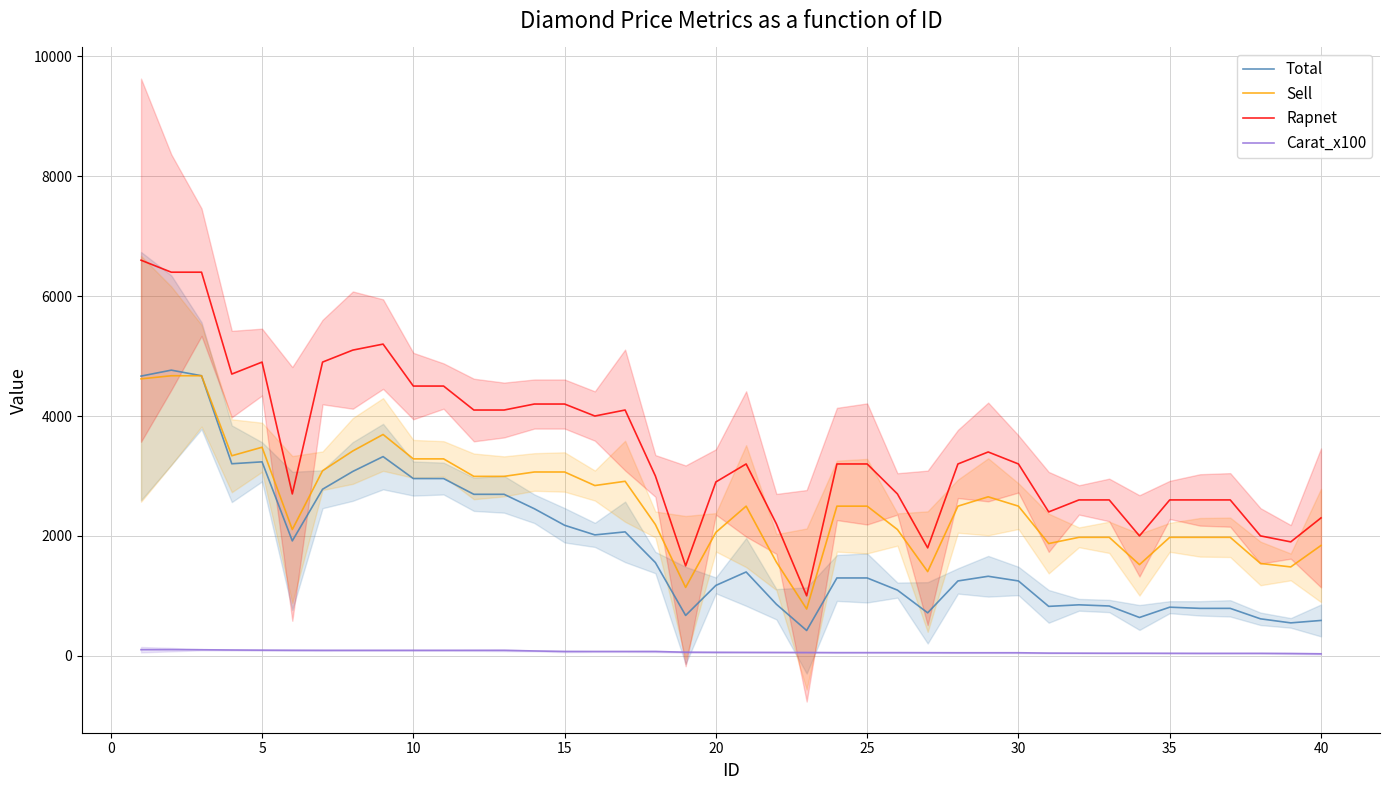

What is the highest value of the Sell series?

4672.0